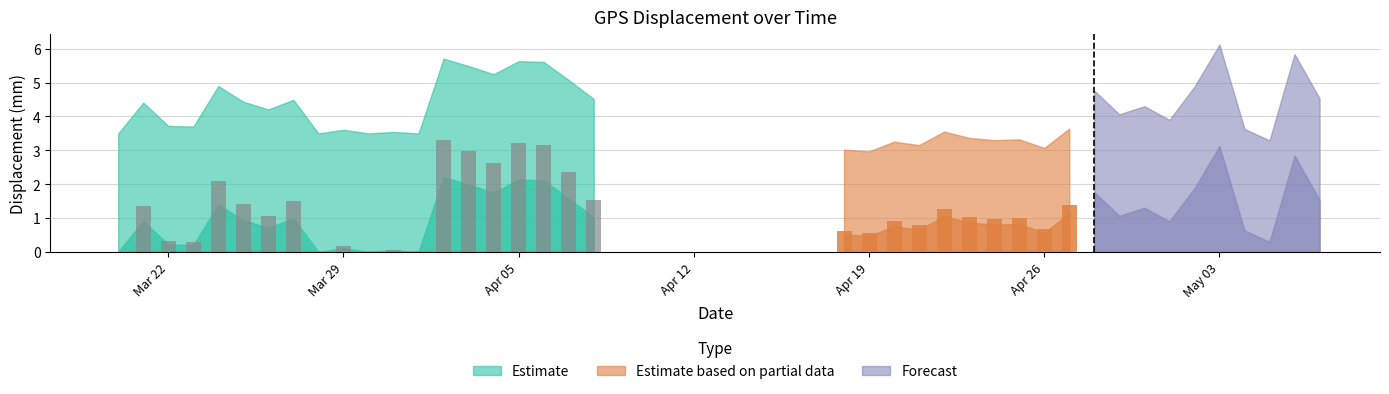

Between 16 and 39, which is larger?

39